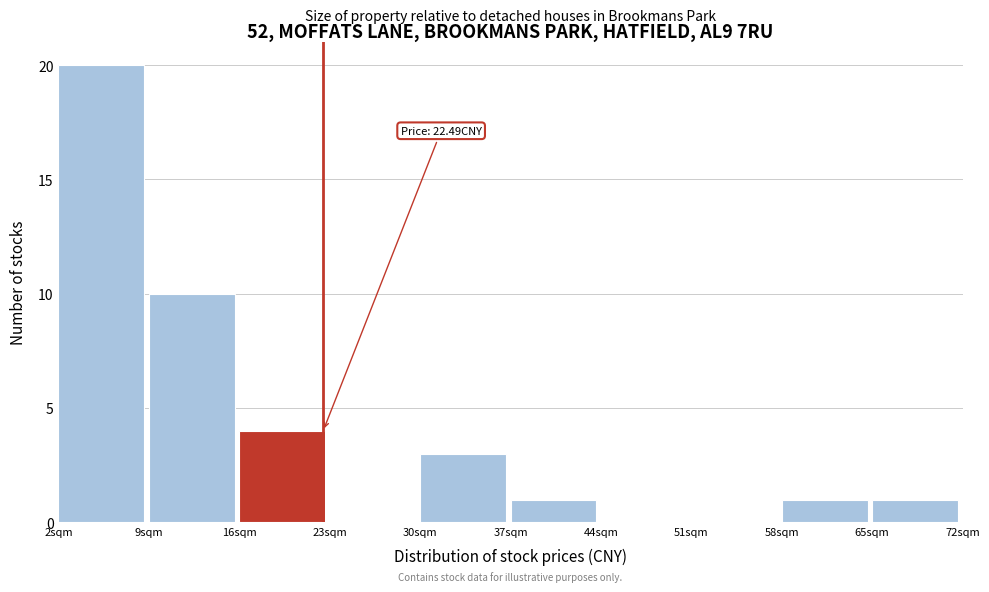

Which range on the x-axis has the tallest bar?

2 to 9